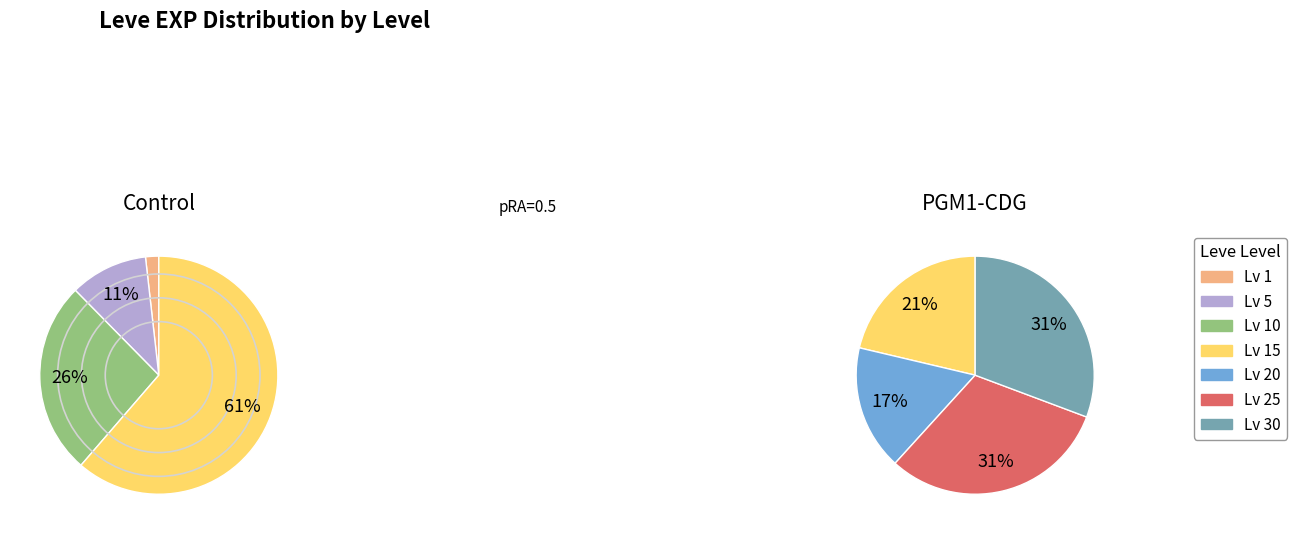

The Level 25 slice represents 30% of the pie. True or false?

False